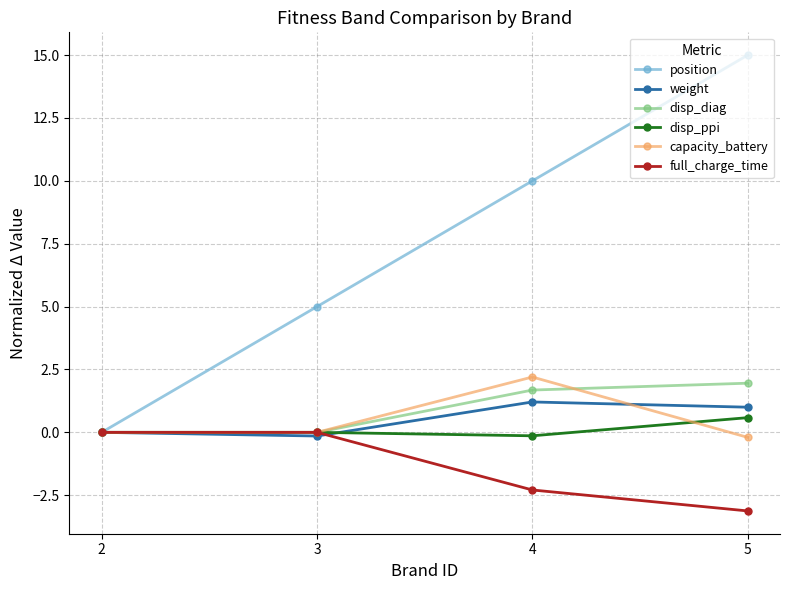

Which series changed the most between 2 and 3?

position